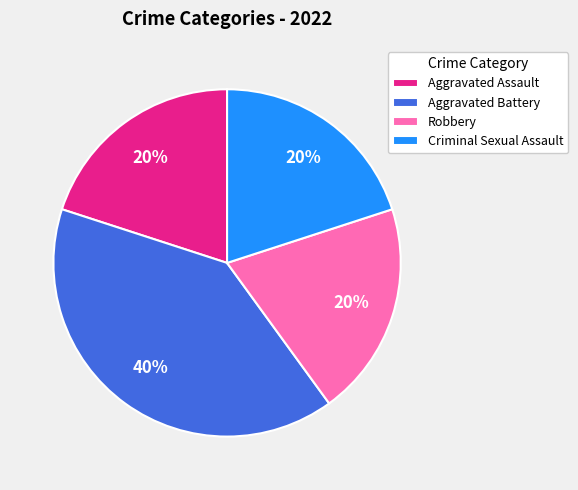

What is the largest slice in the pie chart?

Aggravated Battery